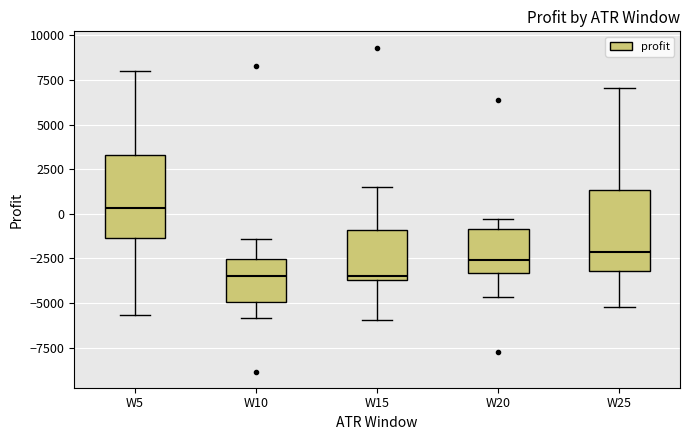

Reading left to right, transcribe this box plot: for each box, give where its median line is, the range the box spans, and where its two whiskers end, as read against the y-axis. The values are not printed on the chart, so give them approximately, as read against the axis.

W5: median 500, box -1500 to 3500, whiskers -5500 to 8000
W10: median -3500, box -5000 to -2500, whiskers -6000 to -1500
W15: median -3500 (just above the box's lower edge), box -3500 to -1000, whiskers -6000 to 1500
W20: median -2500, box -3500 to -1000, whiskers -4500 to -500
W25: median -2000, box -3000 to 1500, whiskers -5000 to 7000